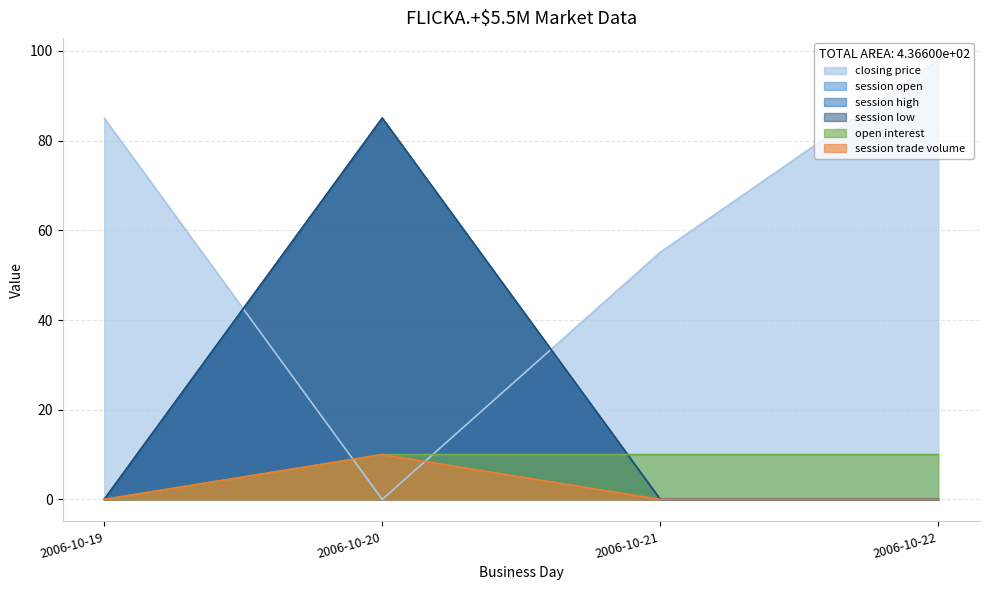

What is the average value of the session trade volume series?

2.5